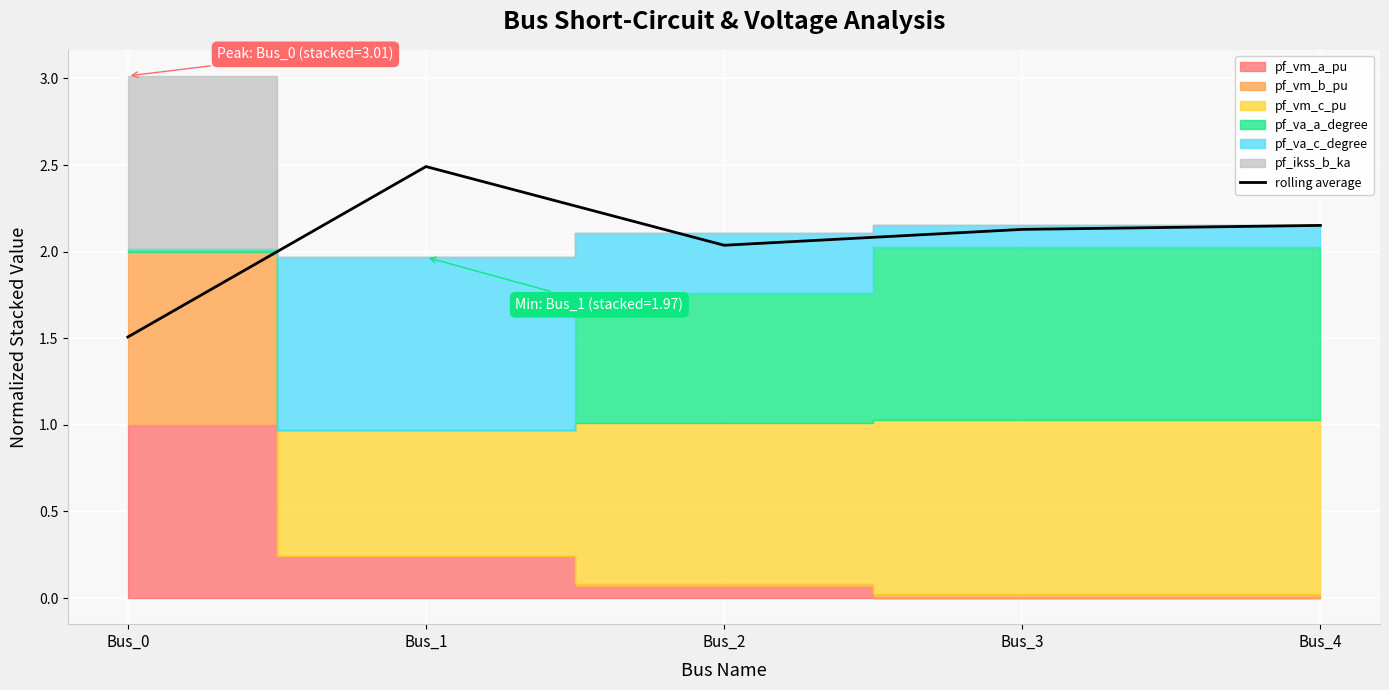

Which has a higher value, Bus_1 or Bus_3?

Bus_1